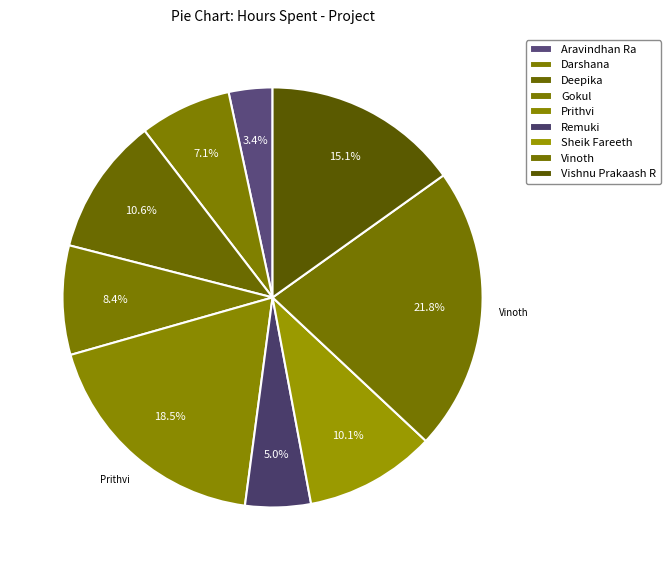

How many slices are in this pie chart?

9